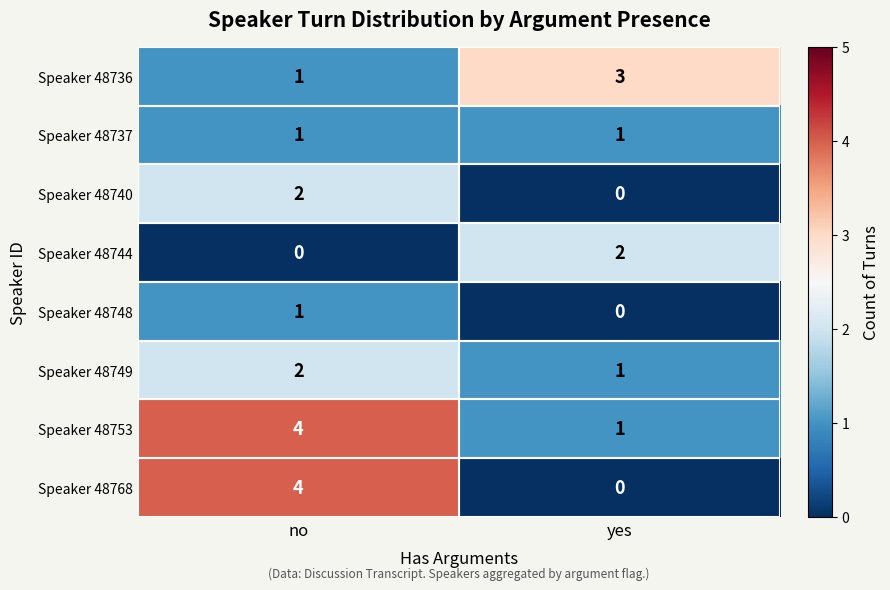

The Speaker 48753 series shows 4 at no. True or false?

True